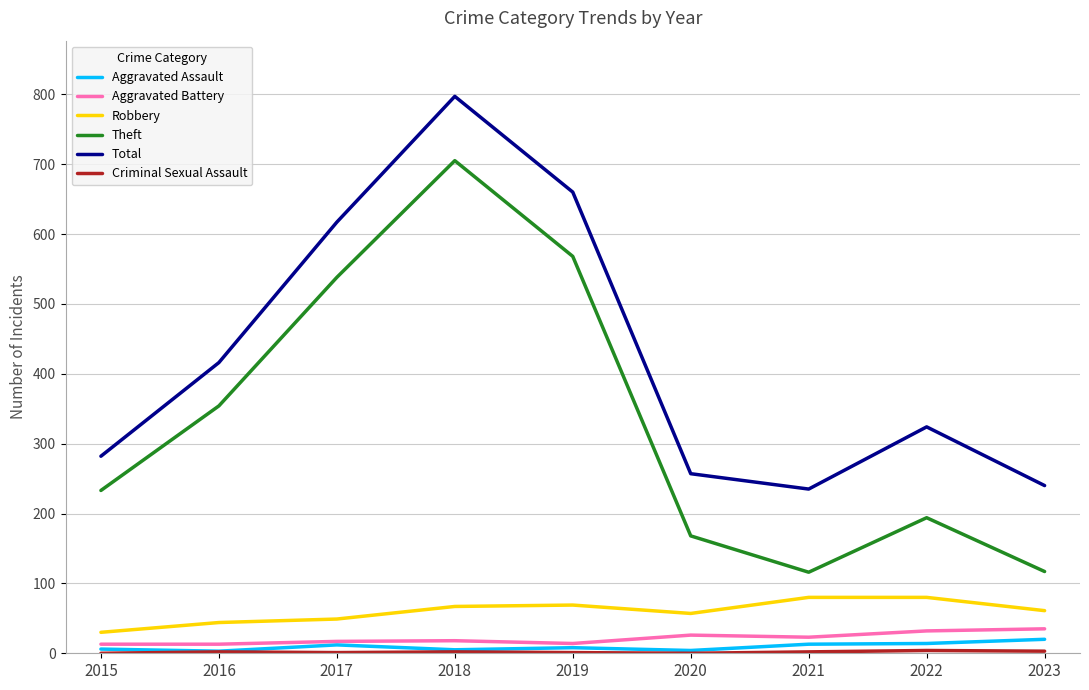

True or false: Total has more than 1 interior local peaks.

True